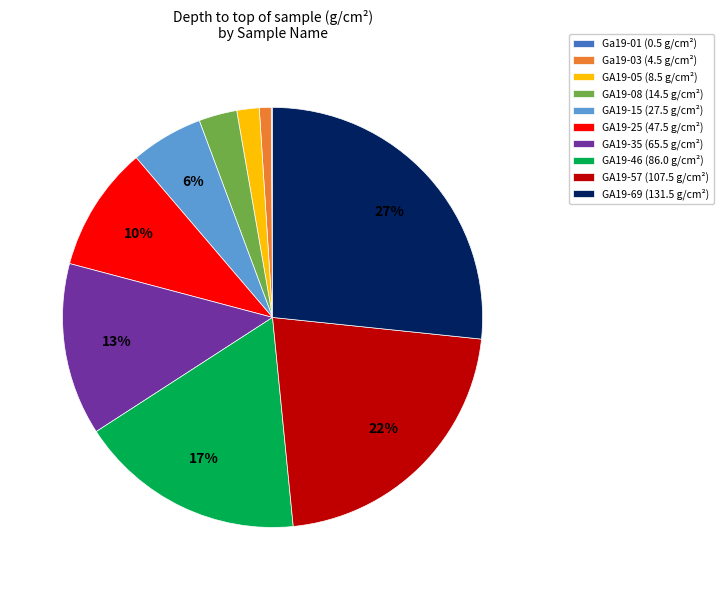

Which has a higher value, GA19-05 (8.5 g/cm²) or GA19-08 (14.5 g/cm²)?

GA19-08 (14.5 g/cm²)